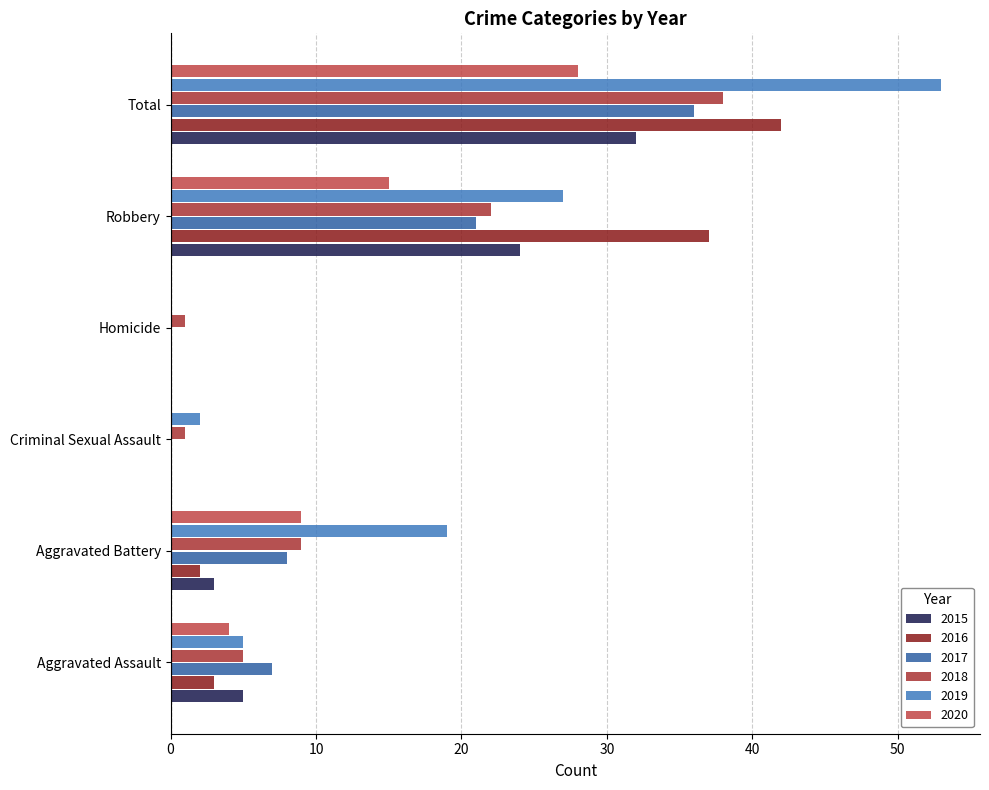

How many positive values does the 2019 series have?

5